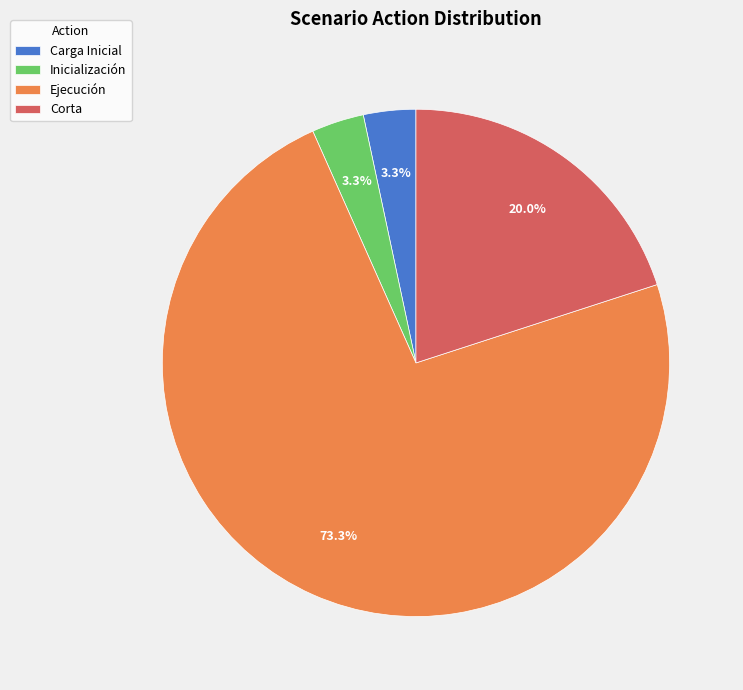

To the nearest percent, what is the combined percentage of Inicialización and Ejecución?

77%